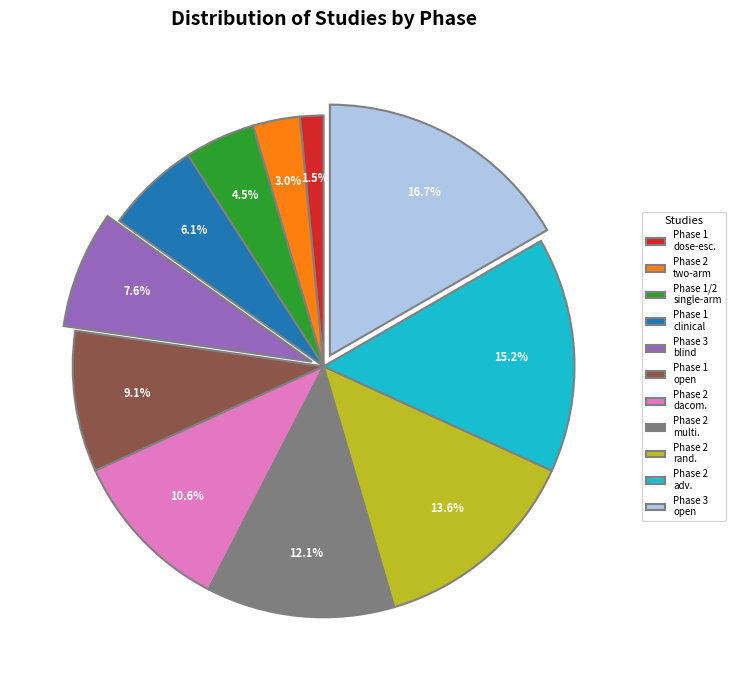

Rank the categories by value from lowest to highest.

Phase 1 dose-esc., Phase 2 two-arm, Phase 1/2 single-arm, Phase 1 clinical, Phase 3 blind, Phase 1 open, Phase 2 dacom., Phase 2 multi., Phase 2 rand., Phase 2 adv., Phase 3 open